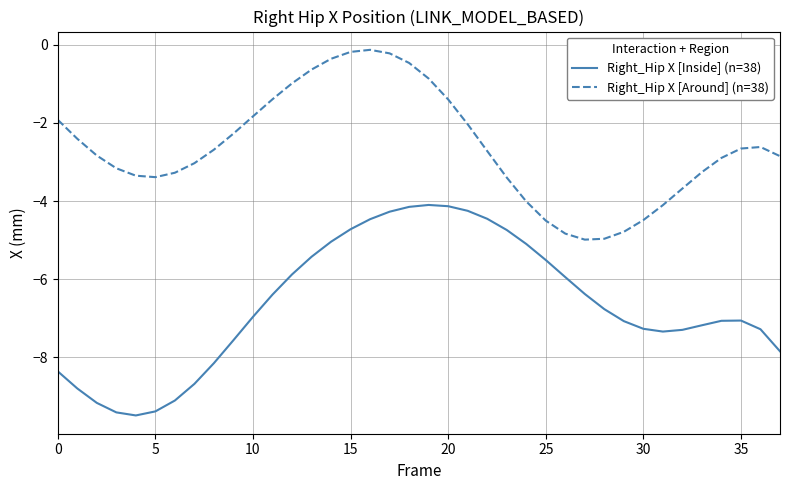

Which series has the largest range (max minus min)?

Right_Hip X [Inside] (n=38)